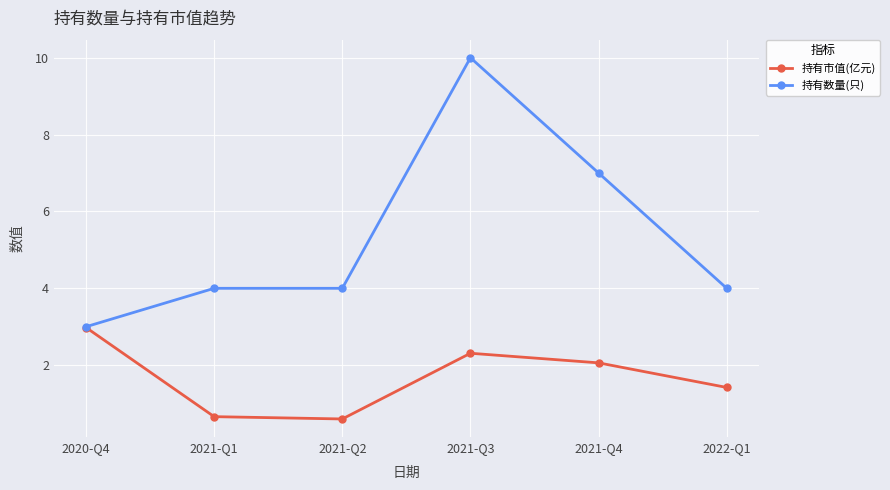

What is the value of the 持有市值(亿元) point at the 6th from the left?

1.4